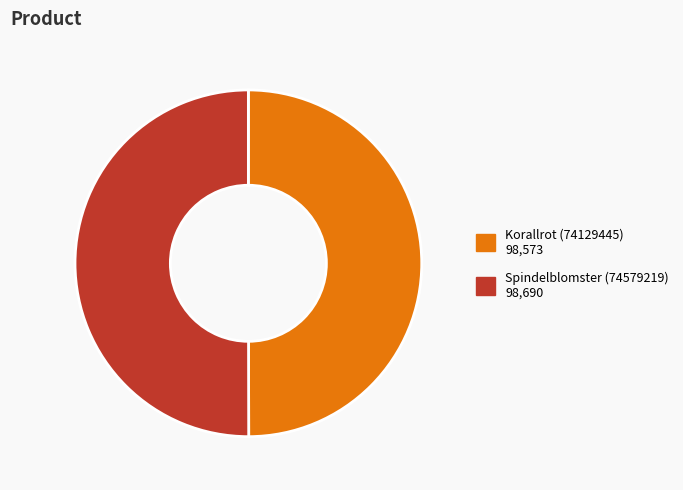

True or false: Korallrot (74129445) accounts for 61% of the total.

False